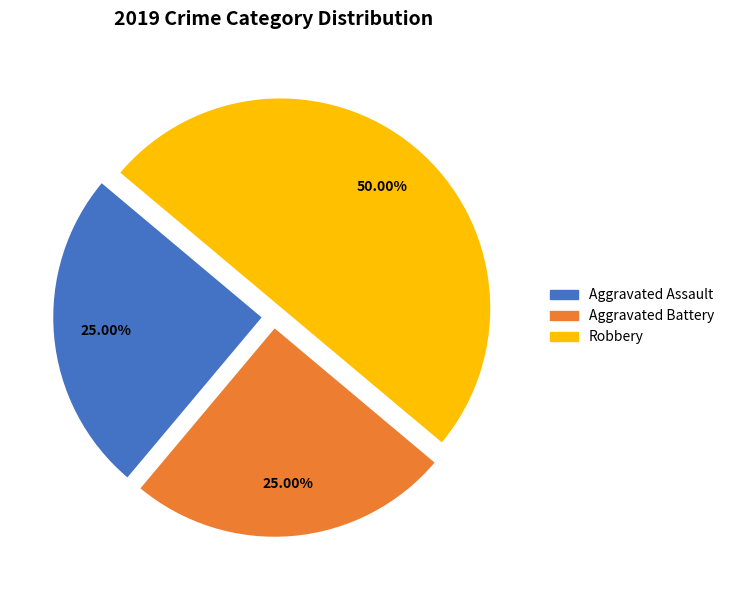

To the nearest percent, what is the difference between the largest and smallest slice percentages?

25%